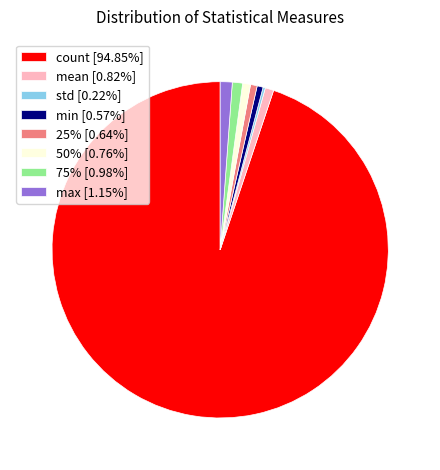

Is there a majority slice in this chart?

Yes